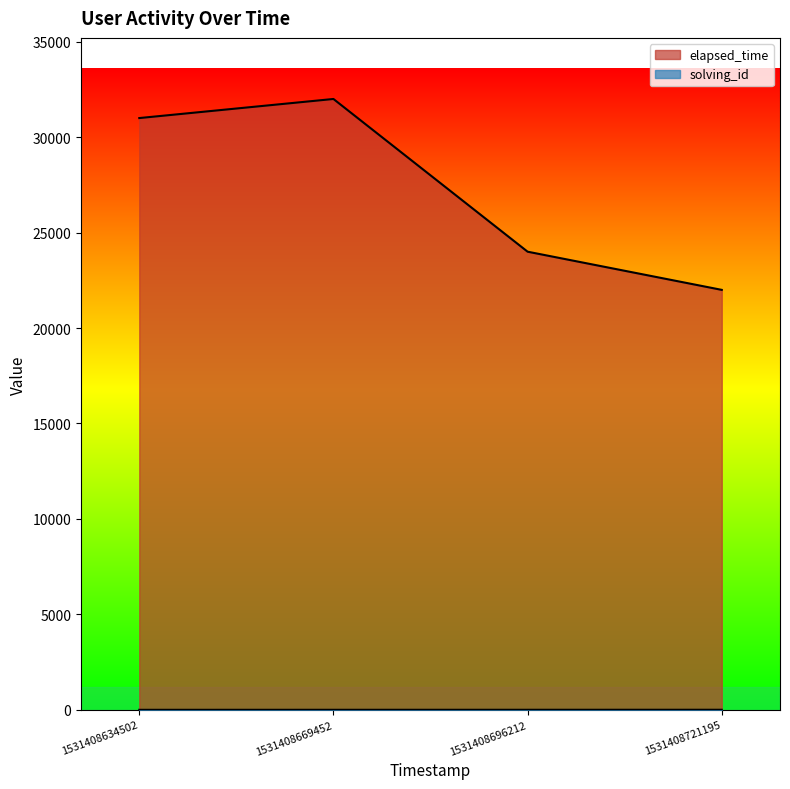

Does the chart display data point markers on the line(s)?

No